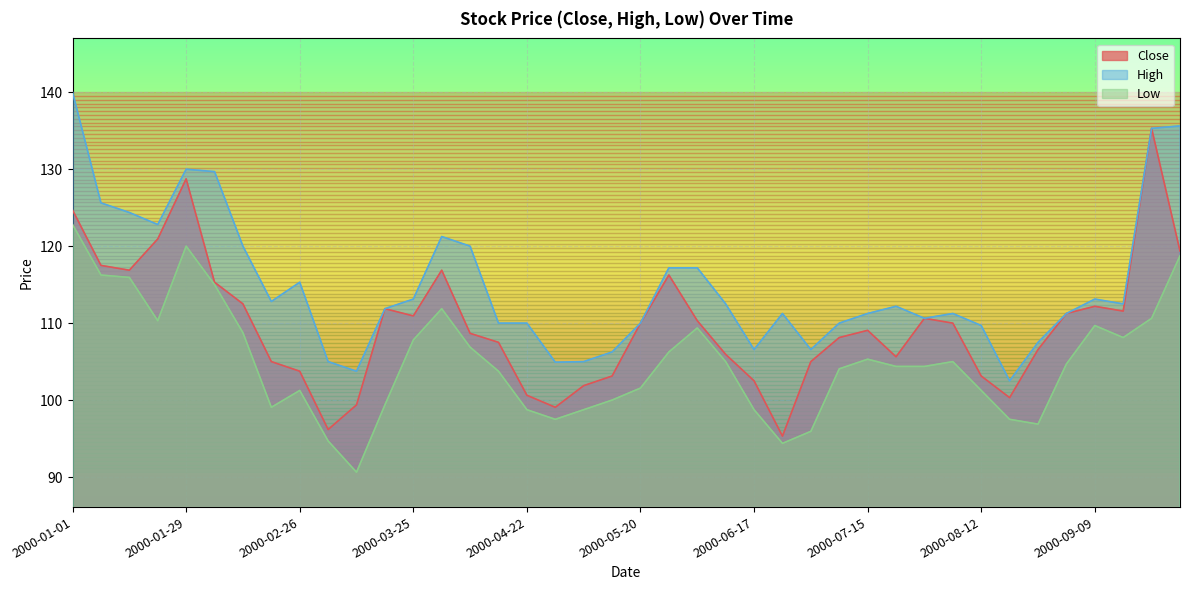

At which category does Close reach its first local peak?

2000-01-29